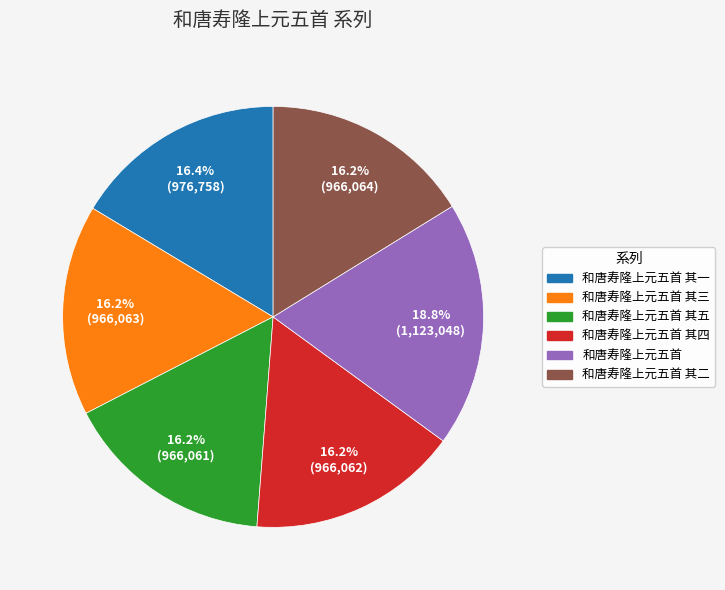

Is there any slice that represents more than half of the pie?

No